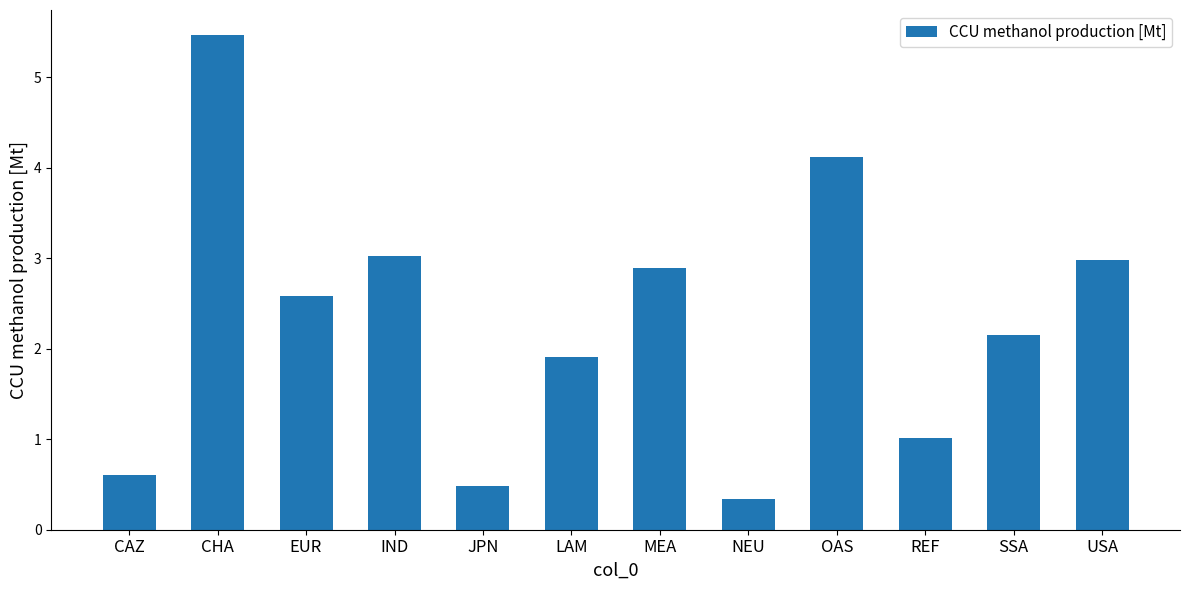

What is the sum of the values at SSA and REF?

3.2